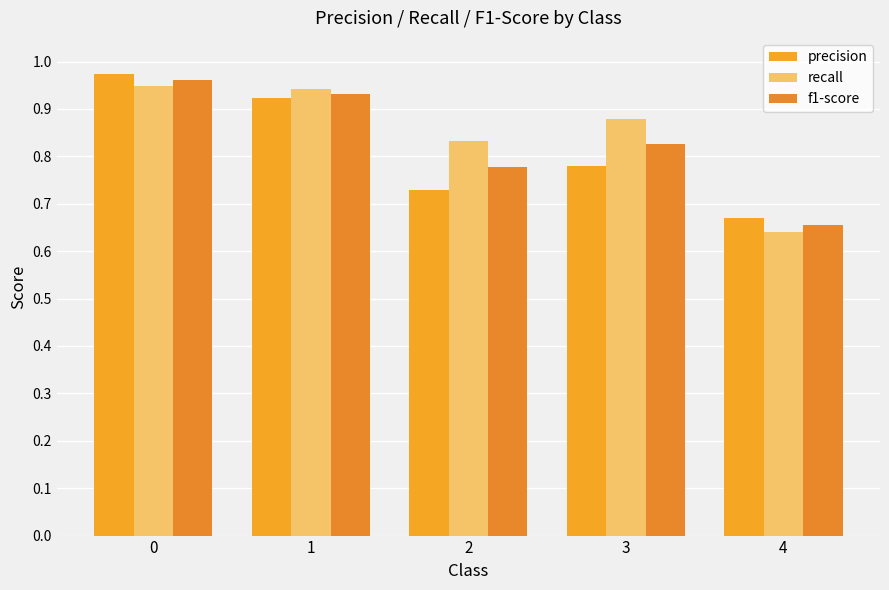

Is it true that recall equals 0.2 at 4?

False